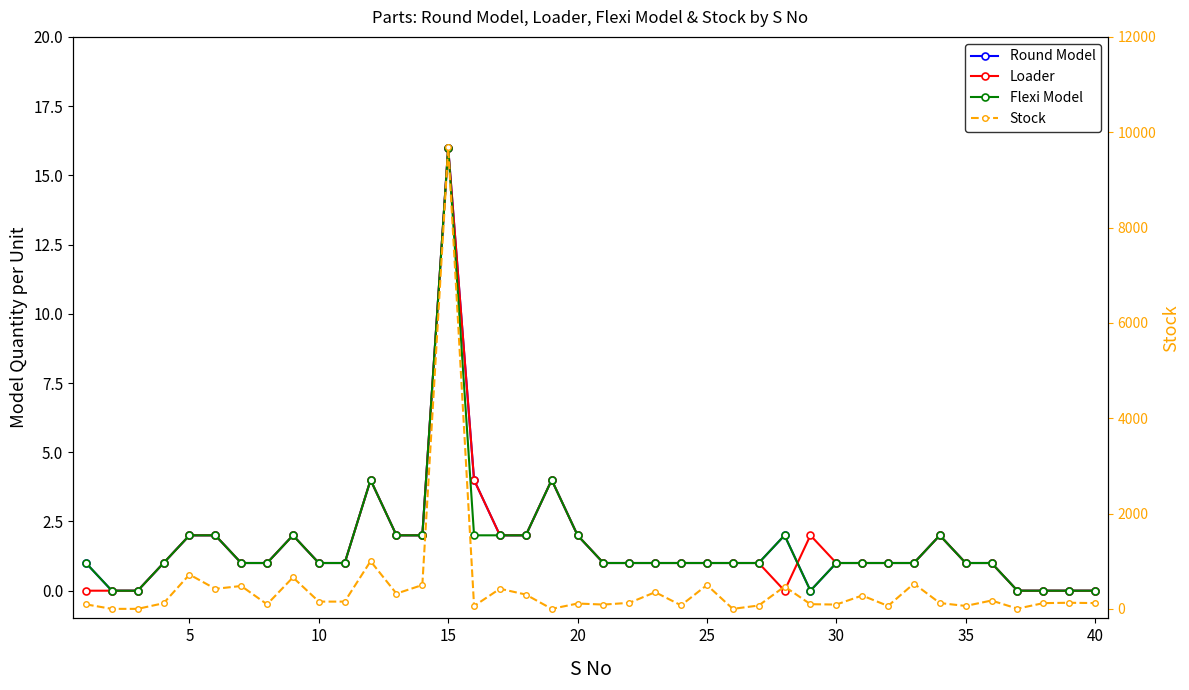

What are all the series names shown in the legend?

Round Model, Loader, Flexi Model, Stock